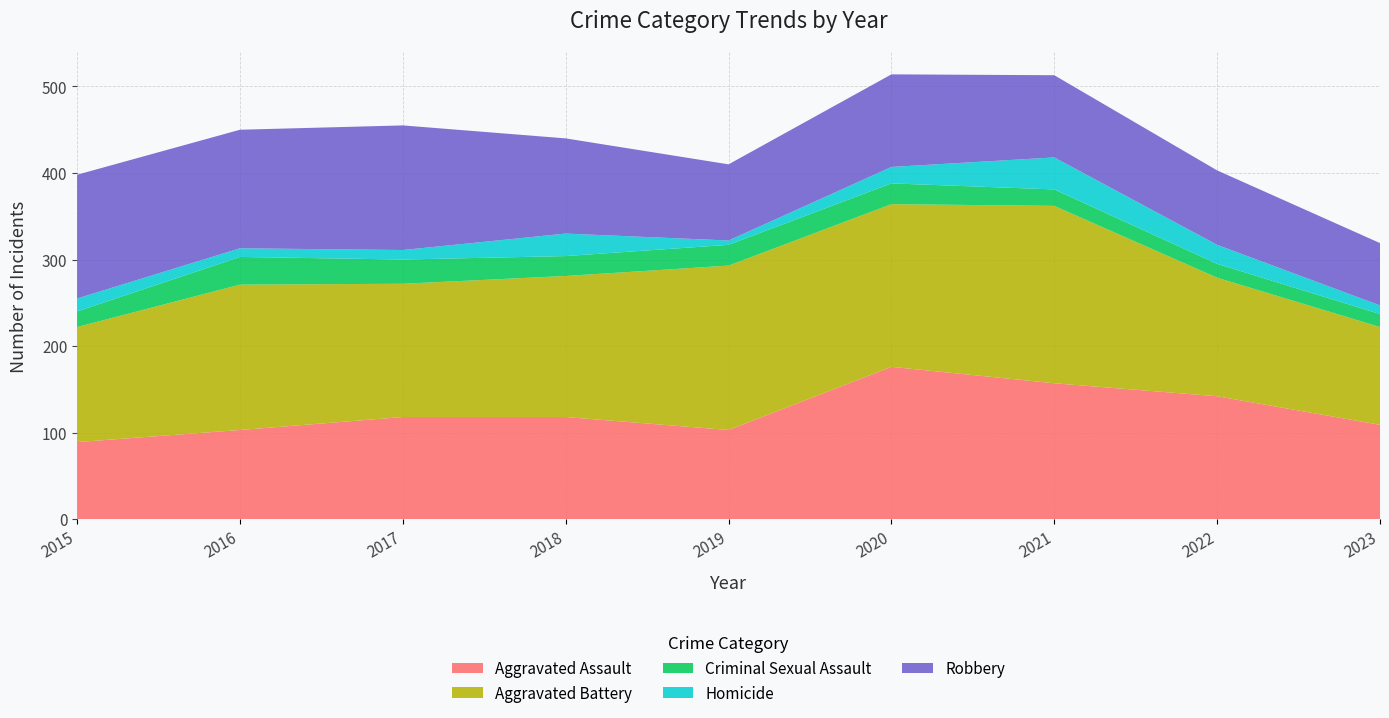

Reading left to right, list all the values displayed in this chart.

Aggravated Assault: 89	103	118	118	103	176	157	142	109
Aggravated Battery: 133	168	154	163	190	188	205	137	113
Criminal Sexual Assault: 18	32	28	23	24	24	19	16	15
Homicide: 15	10	11	26	5	19	37	22	10
Robbery: 143	137	144	110	88	107	95	86	72